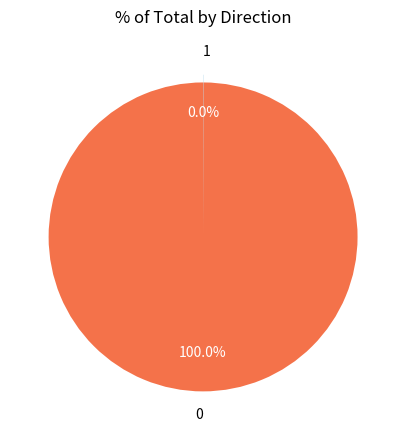

Does any single category account for the majority?

Yes